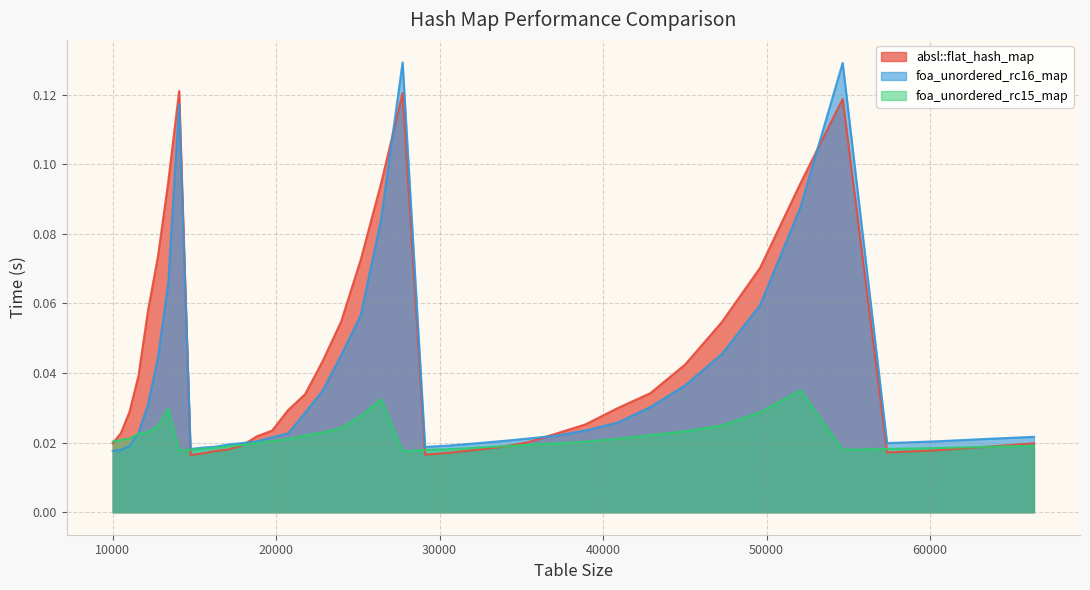

What is the maximum value shown in the chart?

0.1